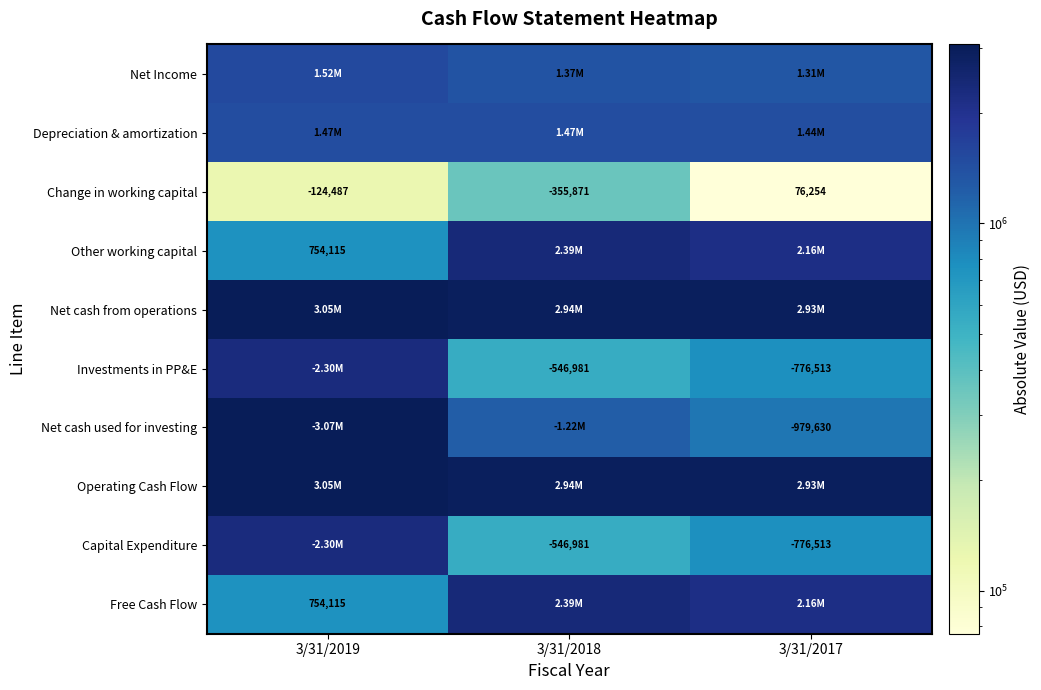

Which category has the lowest value across all series?

3/31/2017